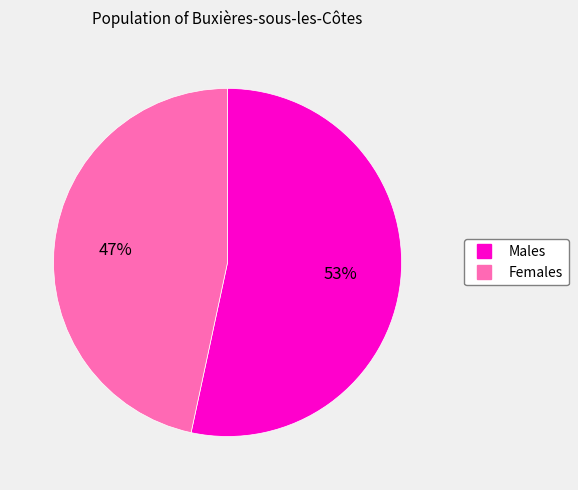

Is there a majority slice in this chart?

Yes